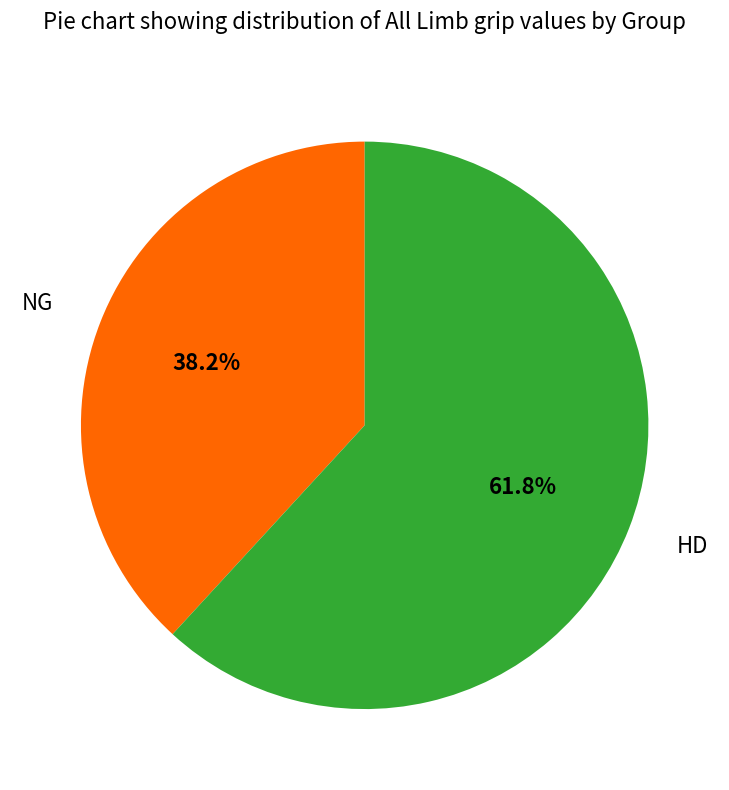

True or false: NG accounts for 16% of the total.

False